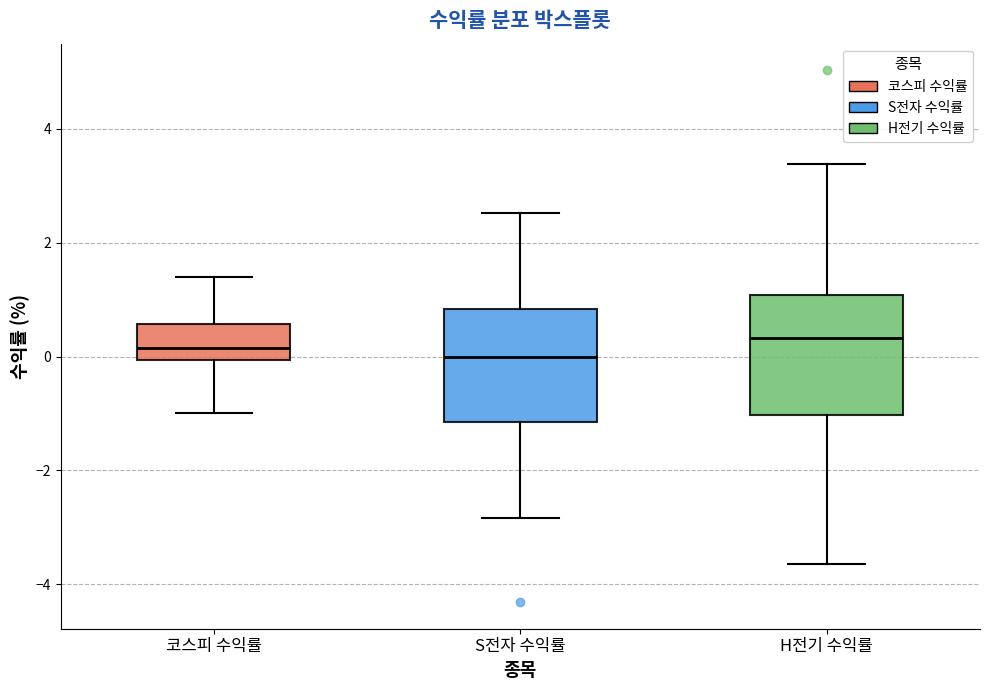

Where does the upper whisker of the box for 코스피 수익률 end on the y-axis? The values are not printed on the chart, so give them approximately, as read against the axis.

1.4